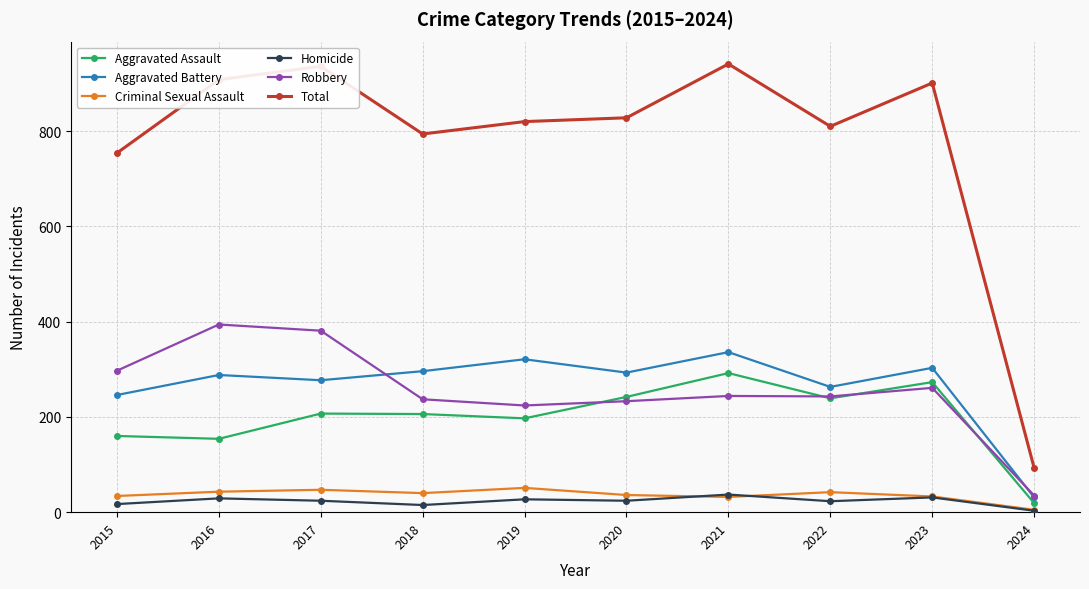

Is it true that Aggravated Battery equals 179 at 2016?

False